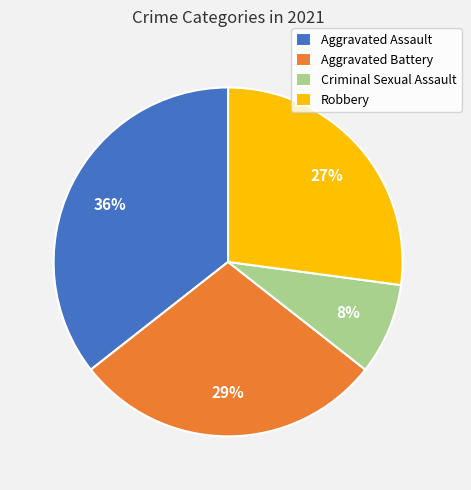

How many segments does this pie chart have?

4